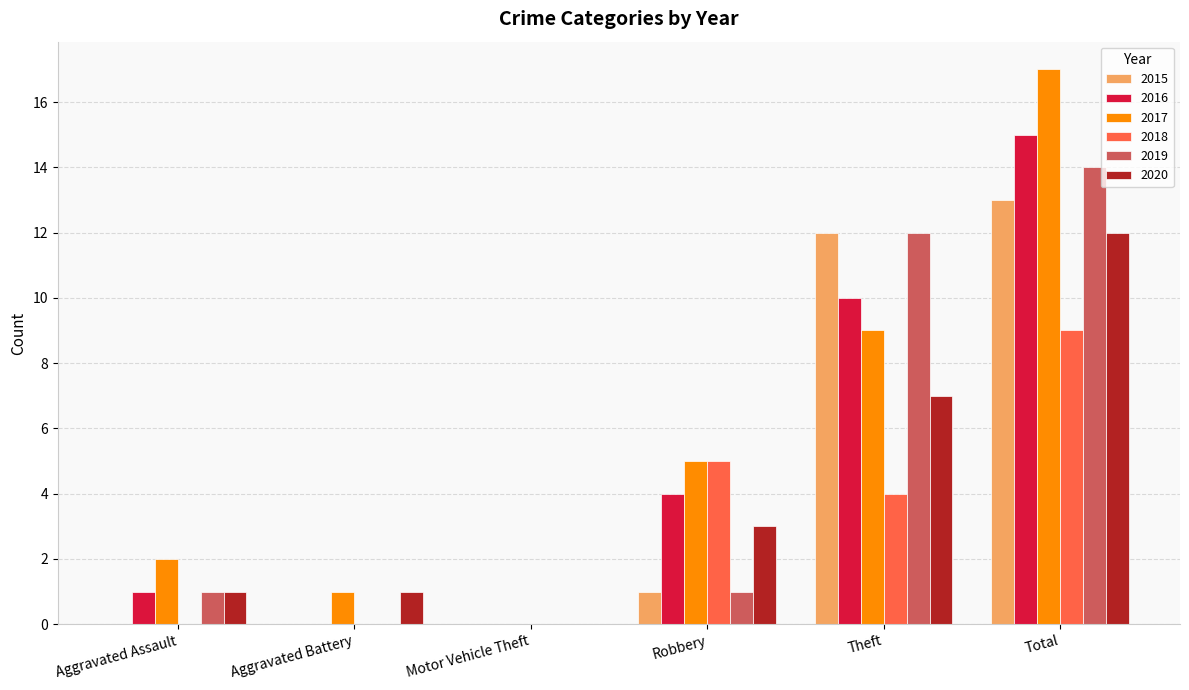

Between Motor Vehicle Theft and Total, which series saw the biggest shift?

2017